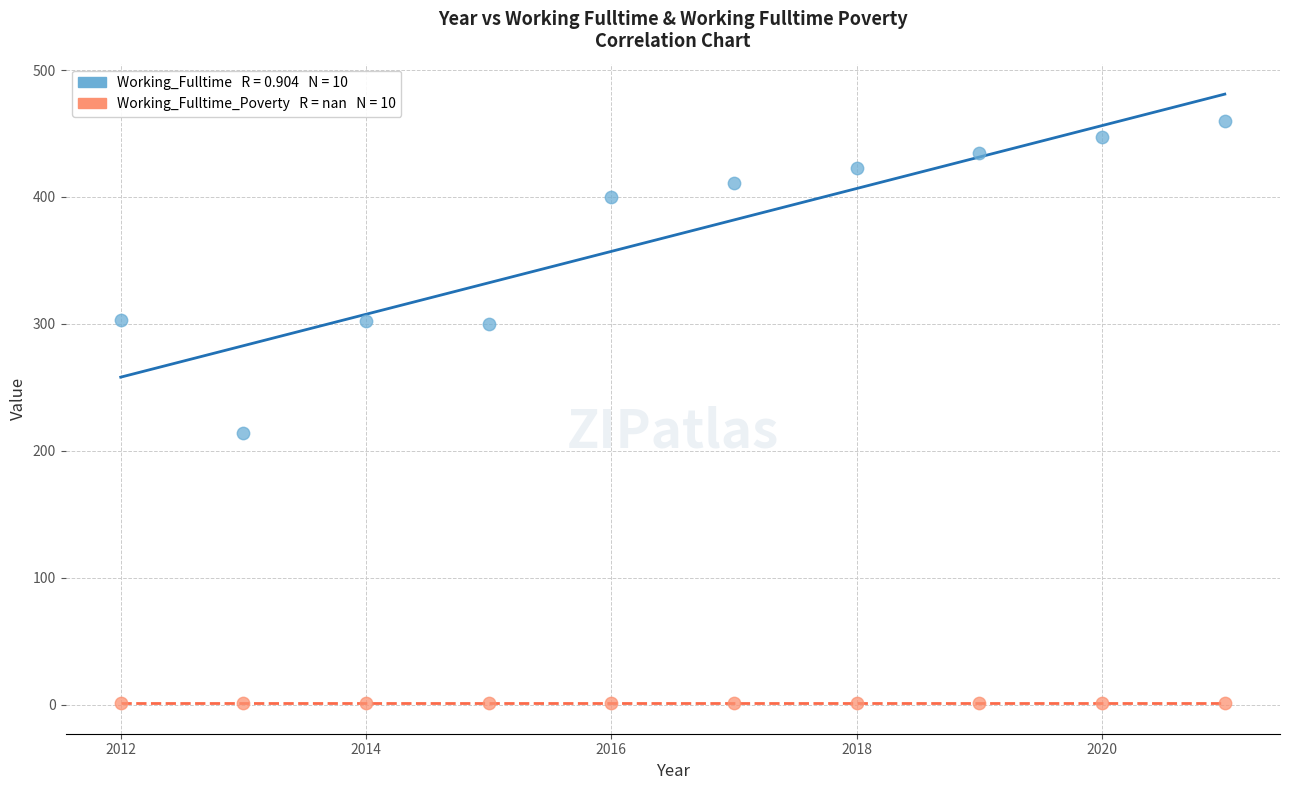

How many data points are displayed?

20